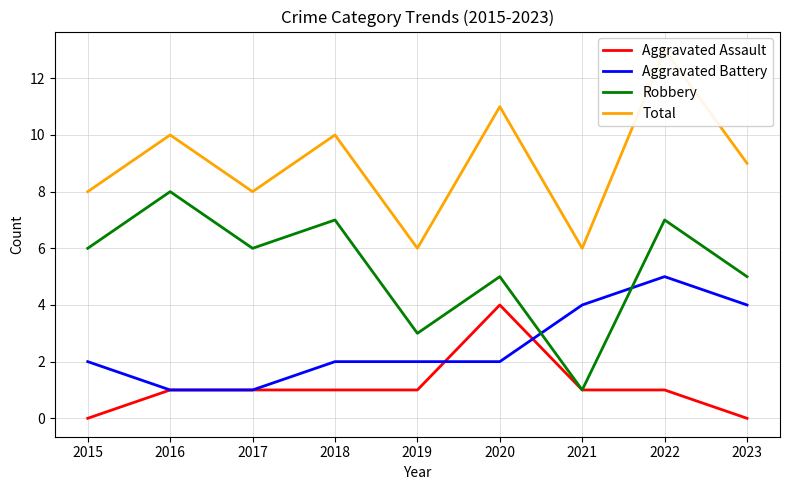

Where is Robbery nearest to the value 4?

2019